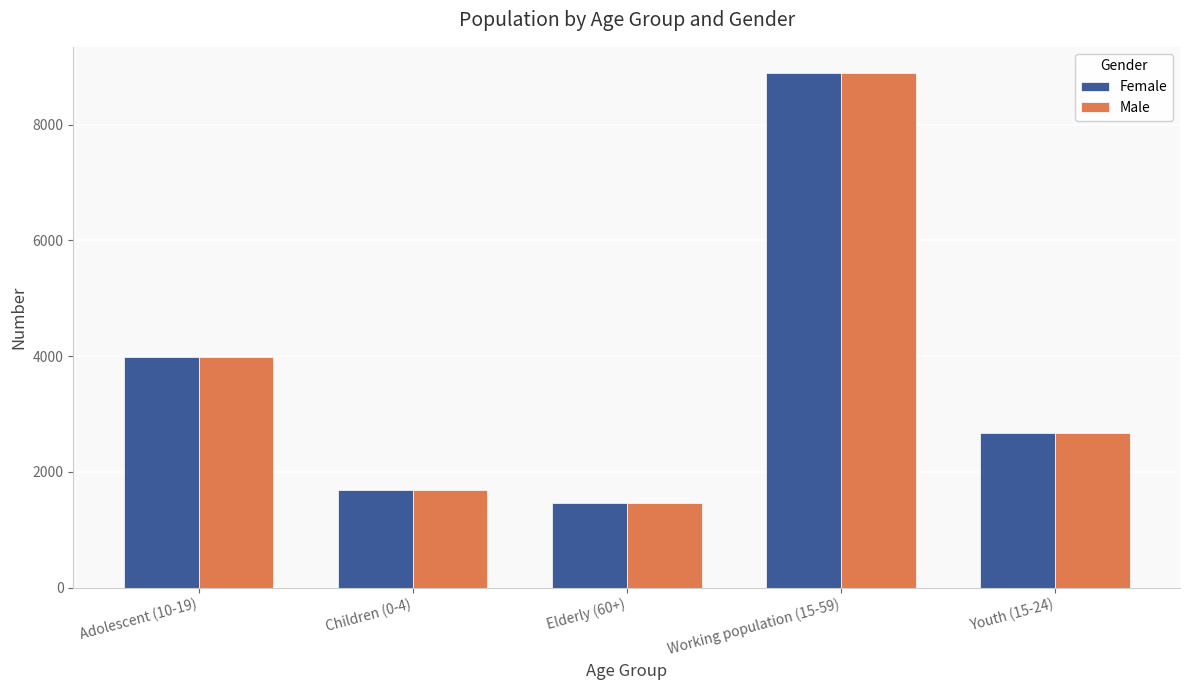

What is the label of the 2nd bar from the right?

Working population (15-59)